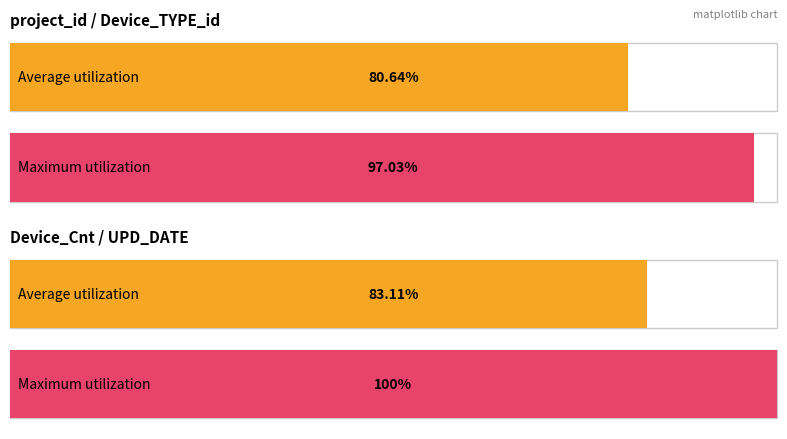

The Average utilization series shows 3 at UPD_USER. True or false?

False